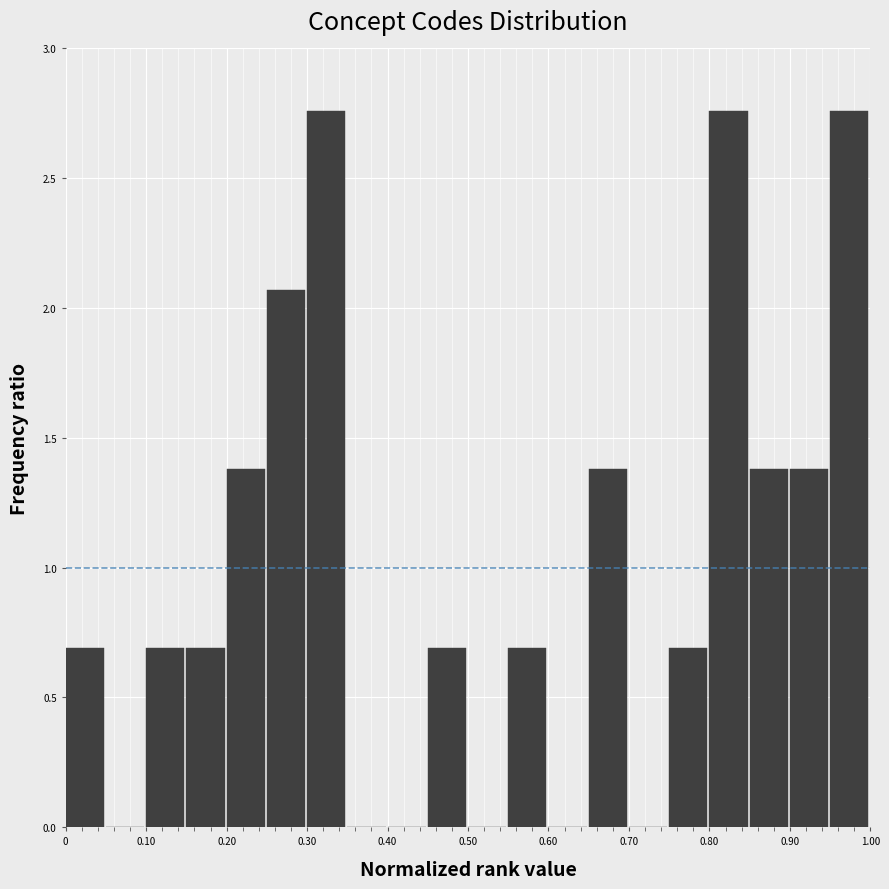

What is the height of the bar covering 0.20 to 0.25 on the x-axis? The values are not printed on the chart, so give them approximately, as read against the axis.

1.40